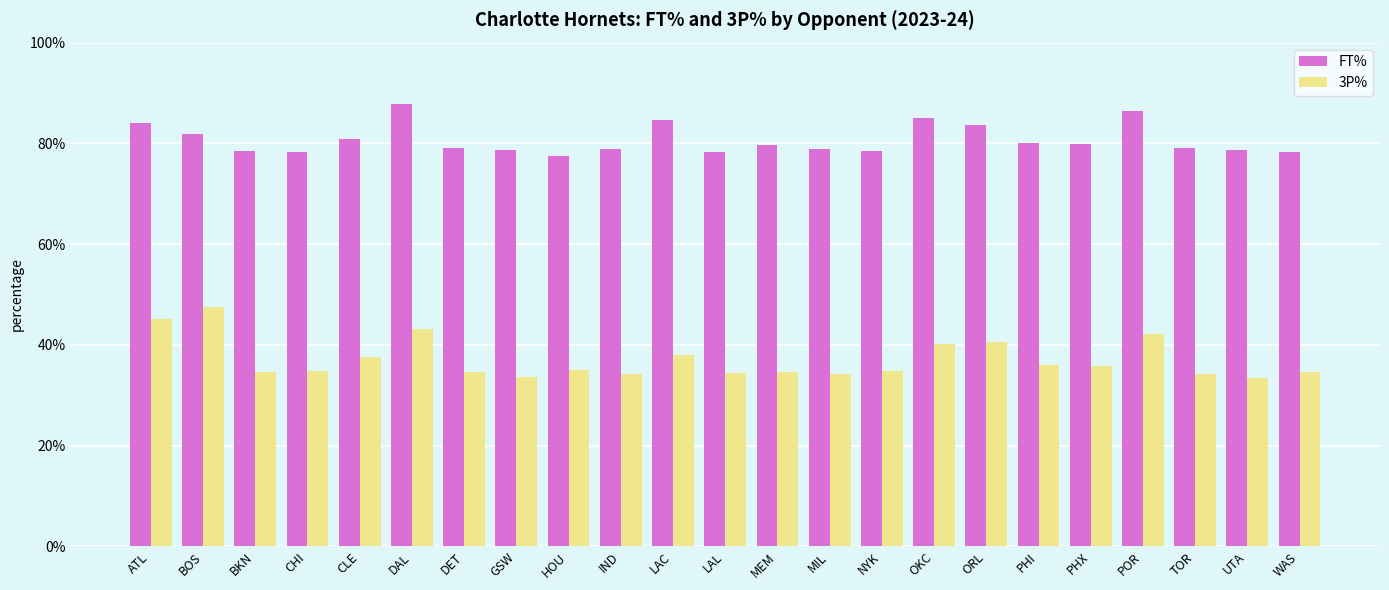

What is the difference between the FT% values at DAL and PHI?

7.8